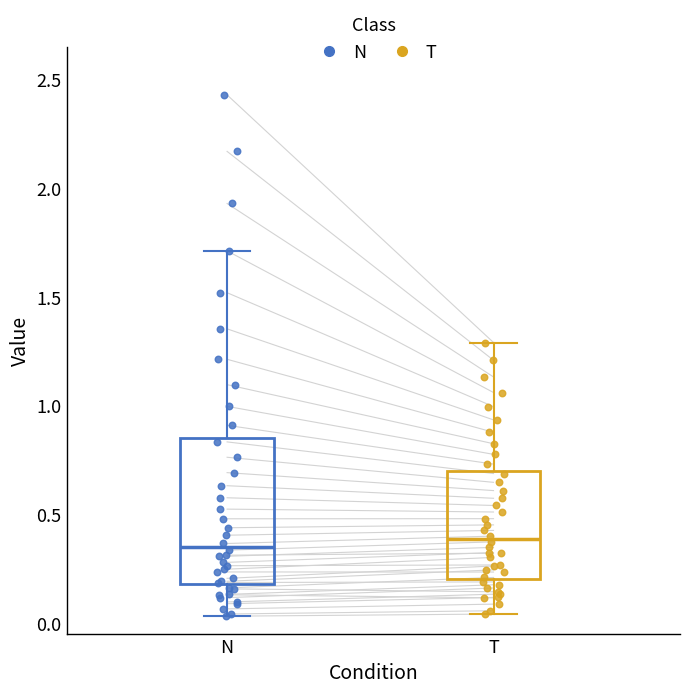

Which box is the tallest, from its lower edge to its upper edge?

N